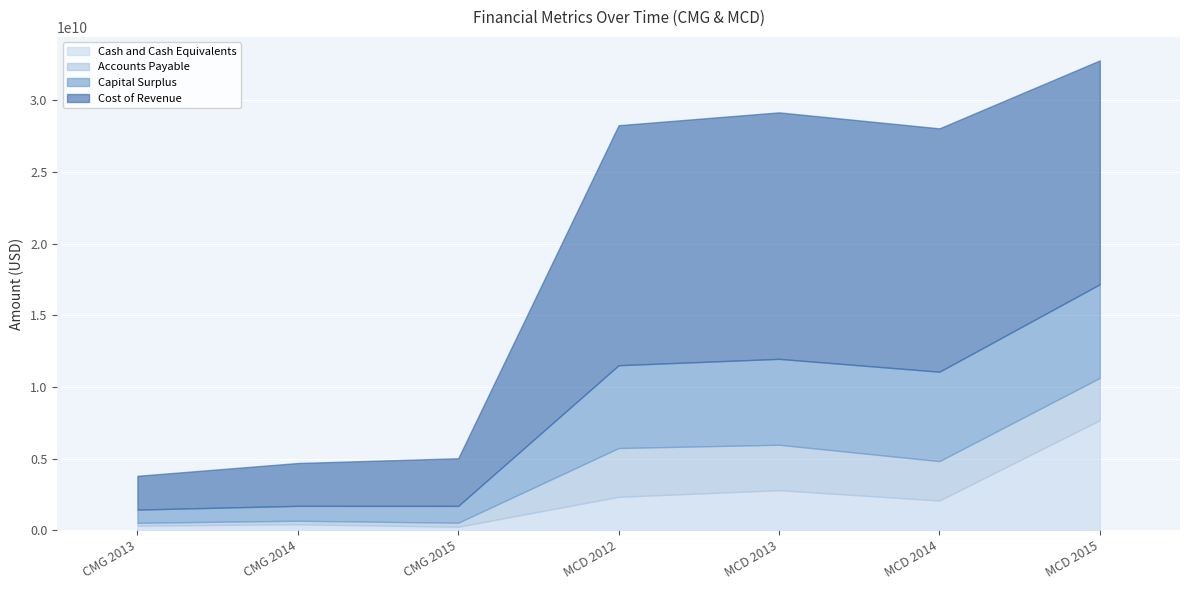

Reading right to left, transcribe all the data shown in this chart.

Cash and Cash Equivalents: 7685500000	2077900000	2798700000	2336100000	248005000	419465000	323203000
Accounts Payable: 2950400000	2747900000	3170000000	3403100000	279942000	245710000	199228000
Capital Surplus: 6533400000	6239100000	5994100000	5778900000	1172628000	1038932000	919840000
Cost of Revenue: 15623800000	16985600000	17203000000	16750700000	3326936000	2990513000	2359822000